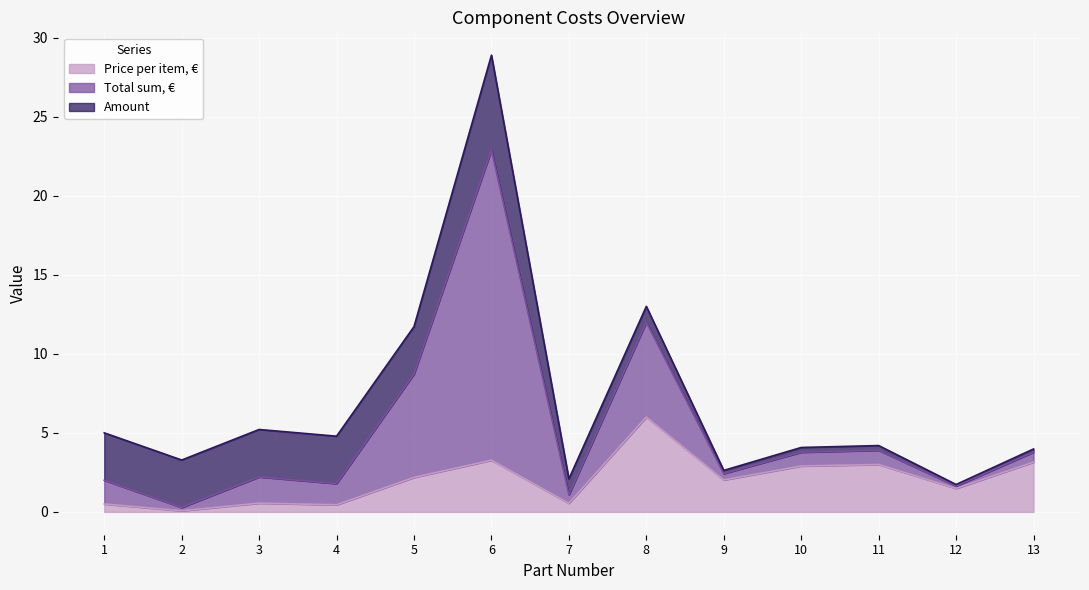

Which series has the largest total across all categories?

Total sum, €